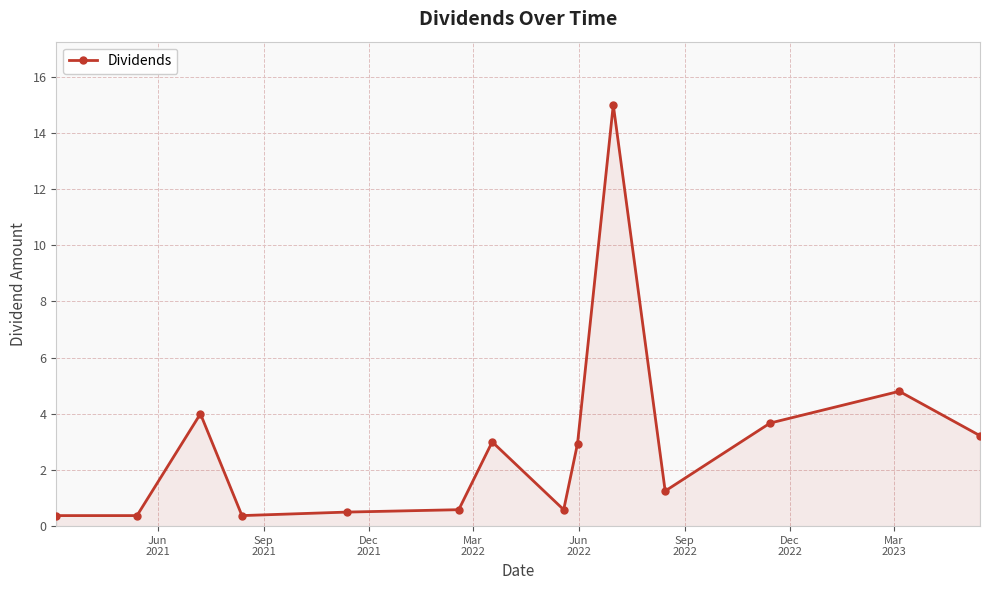

What is the difference between the second highest and second lowest values?

4.4